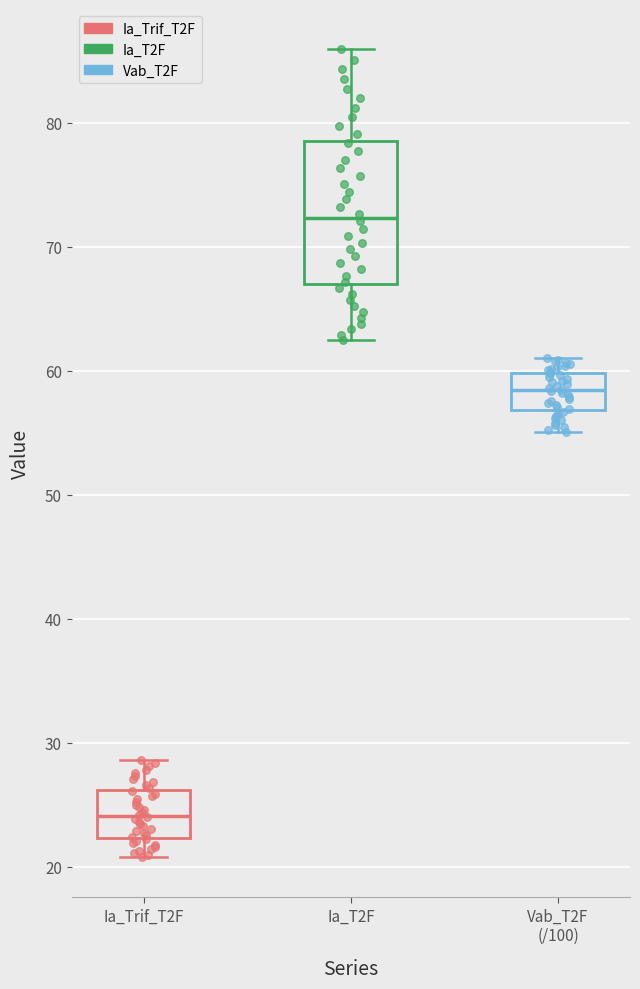

Which box is the tallest, from its lower edge to its upper edge?

Ia_T2F